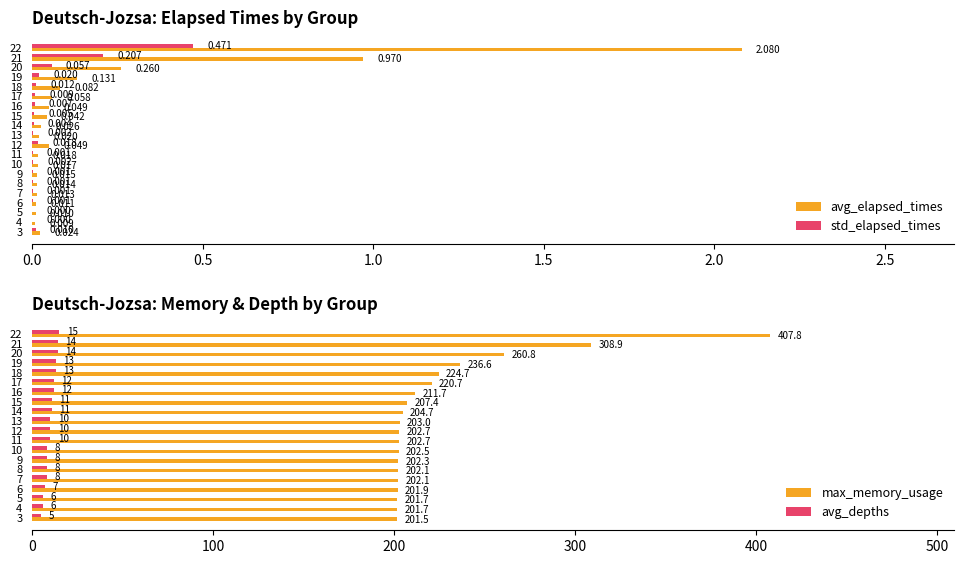

Is the value of avg_elapsed_times at 15 greater than the value of std_elapsed_times at 12?

Yes